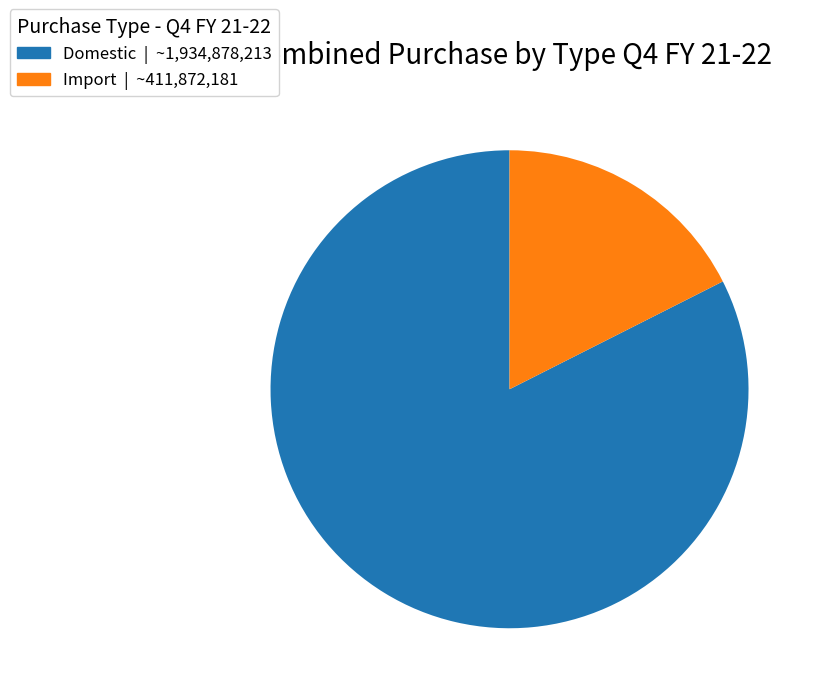

Is it true that Import is 18% of the pie?

True